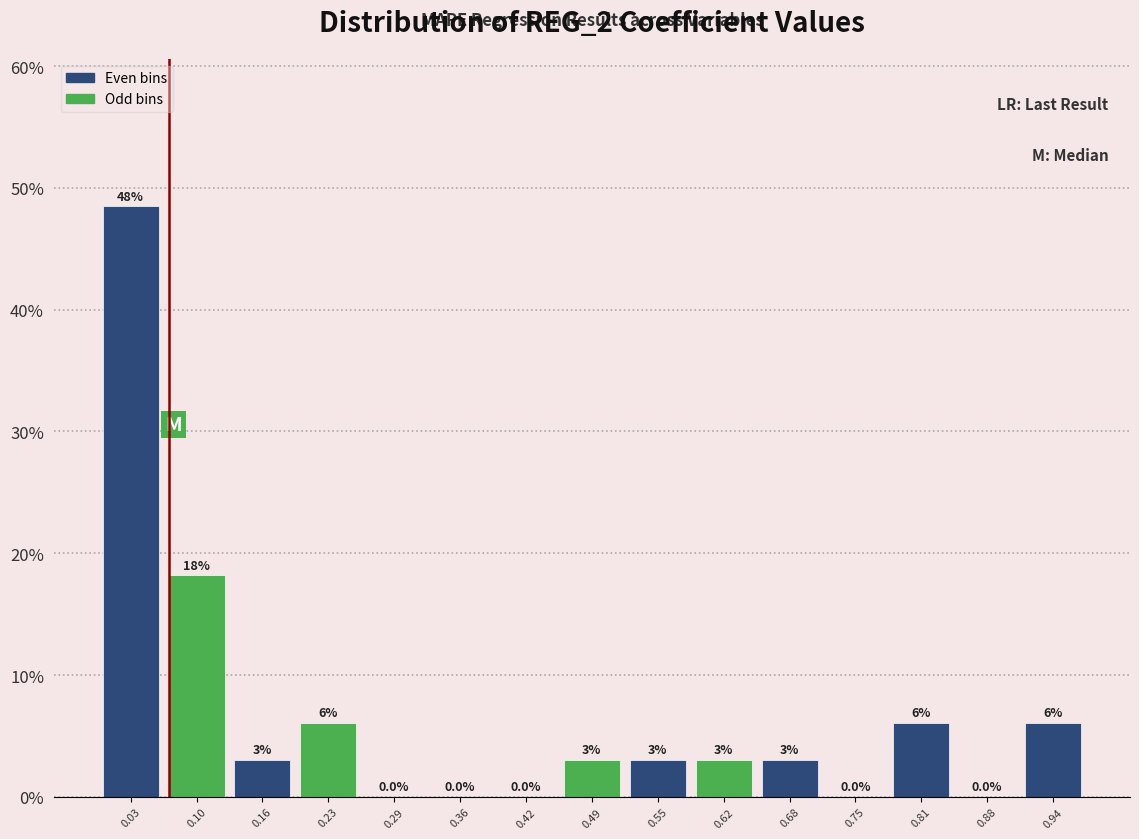

Which range on the x-axis has the tallest bar?

0.00 to 0.07